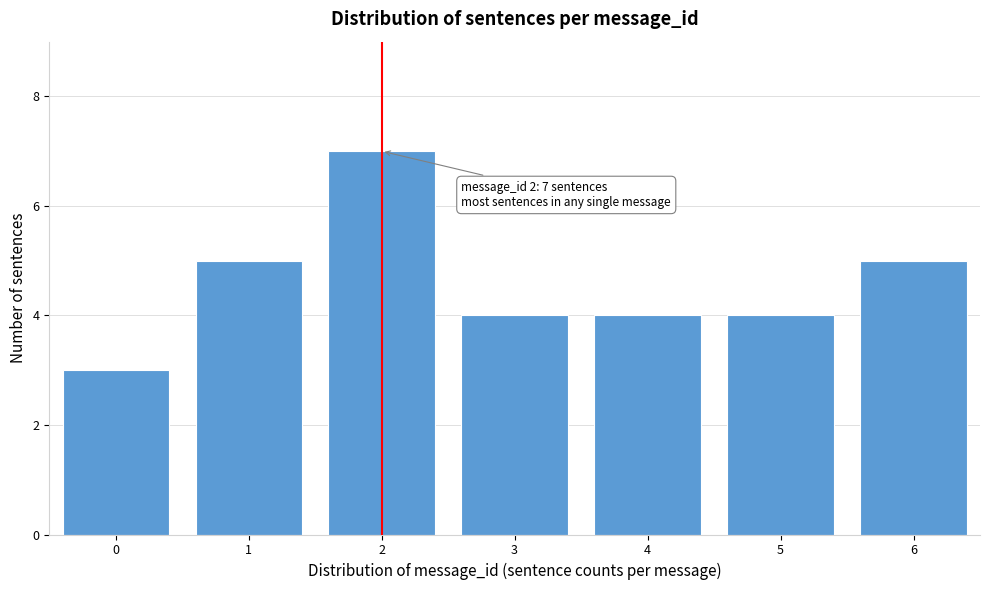

Reading left to right, transcribe all the data shown in this chart.

0=3	1=5	2=7	3=4	4=4	5=4	6=5